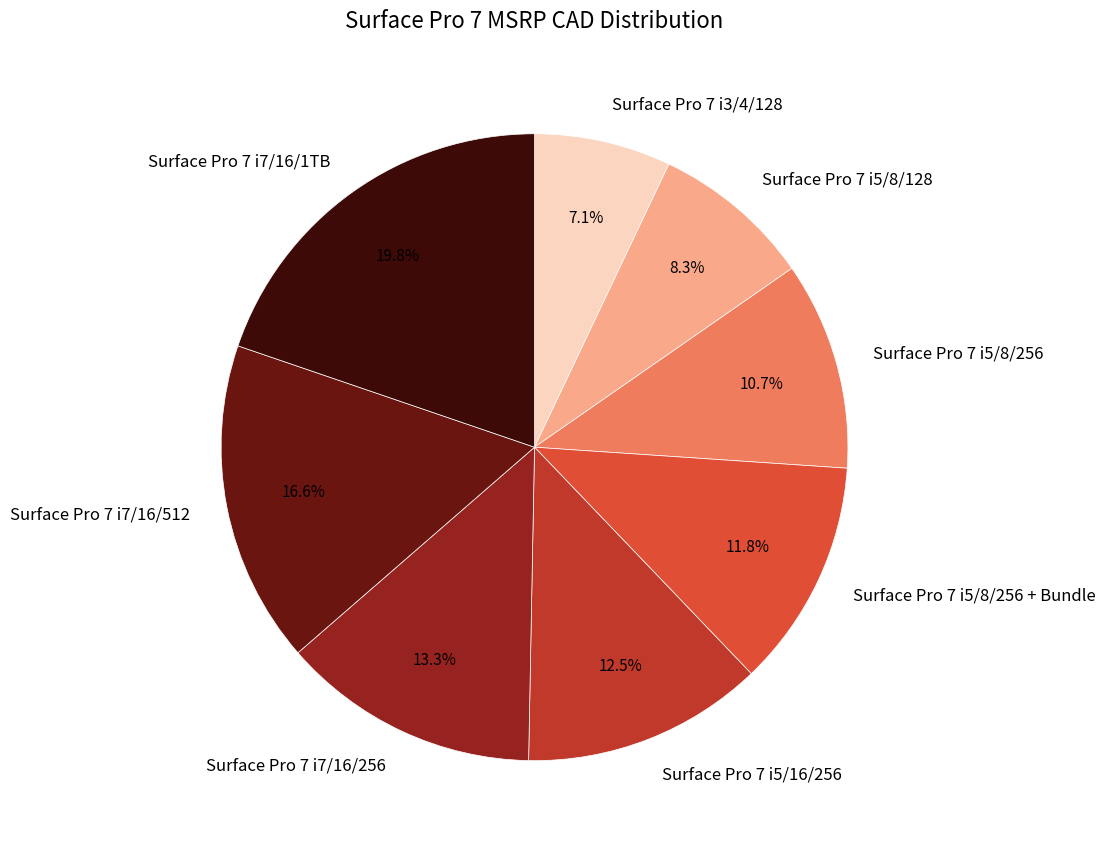

What percentage is NOT represented by Surface Pro 7 i5/8/256?

89.3%